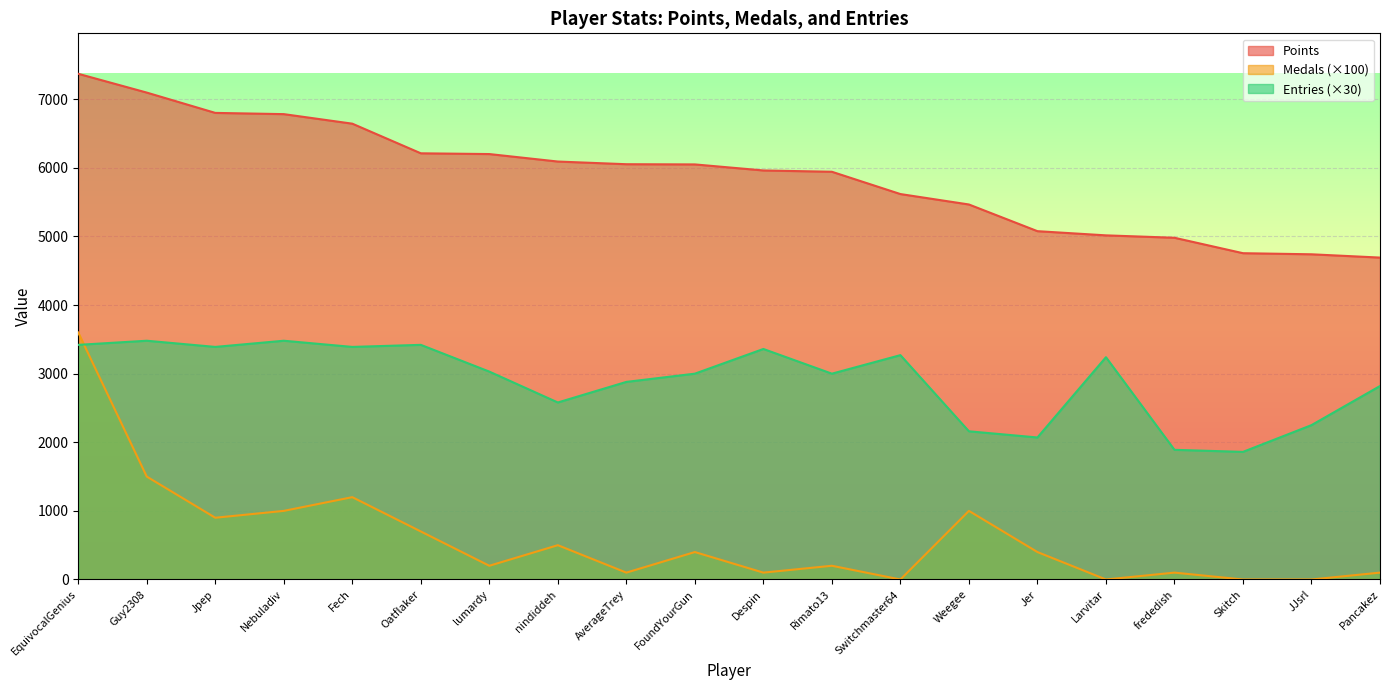

What is the sum of all Entries values?

57990